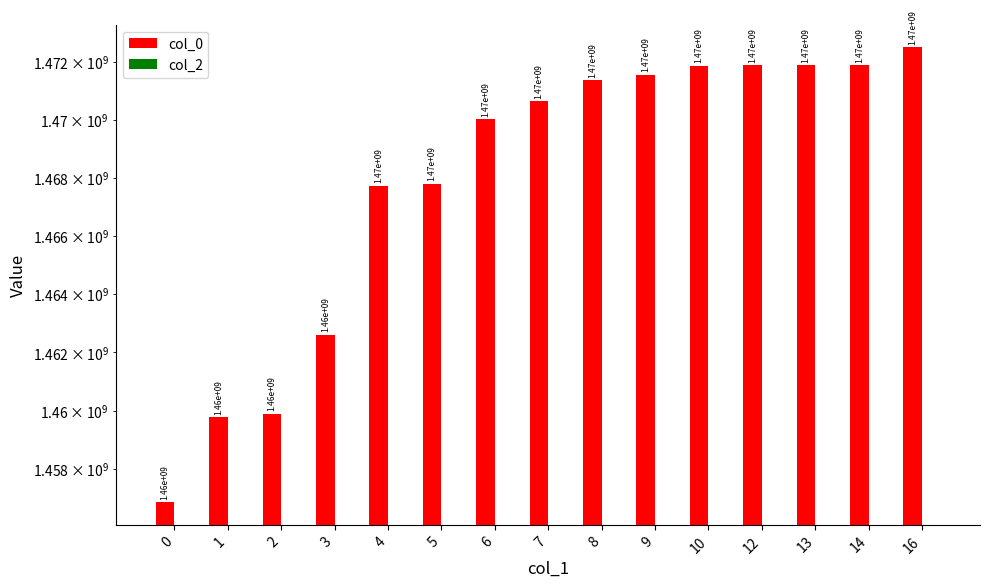

Rank the series at 8 from highest to lowest value.

col_0, col_2